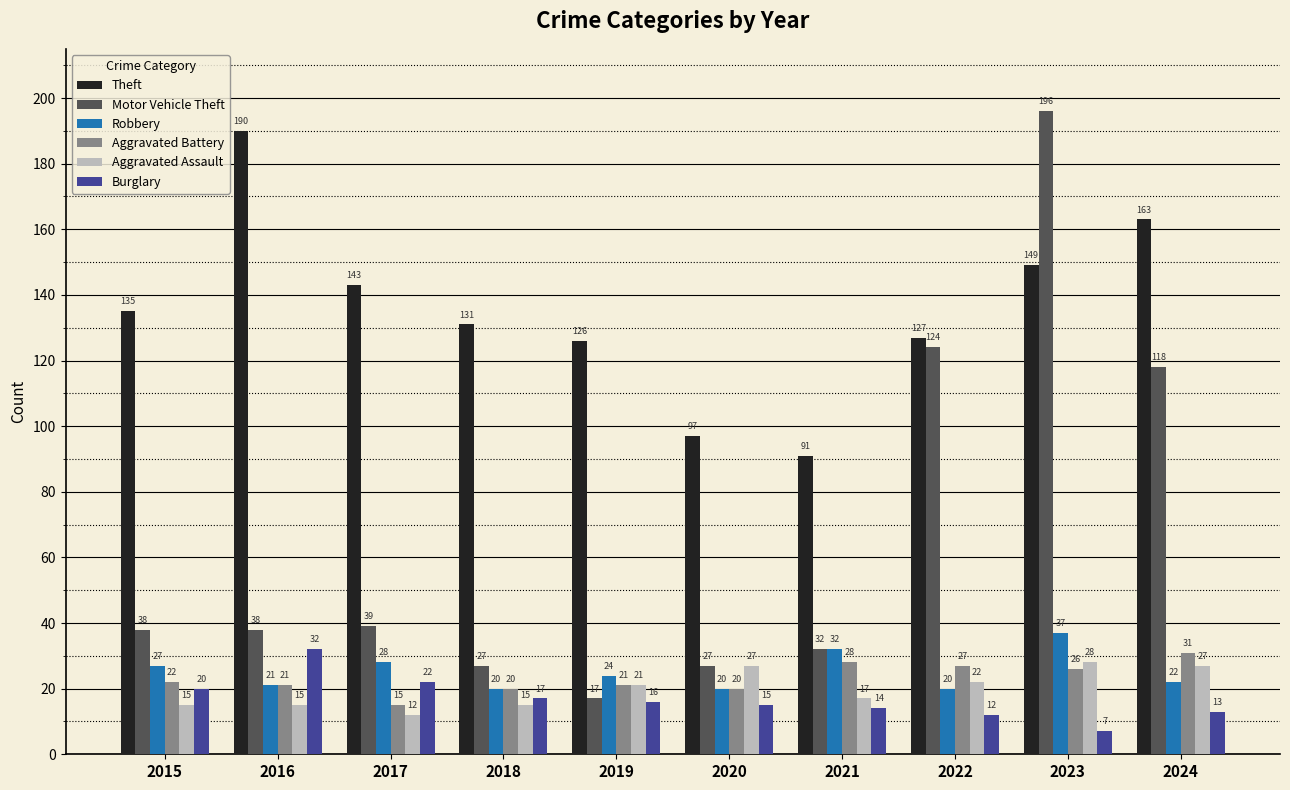

What is the difference between the highest and lowest values at 2024?

150